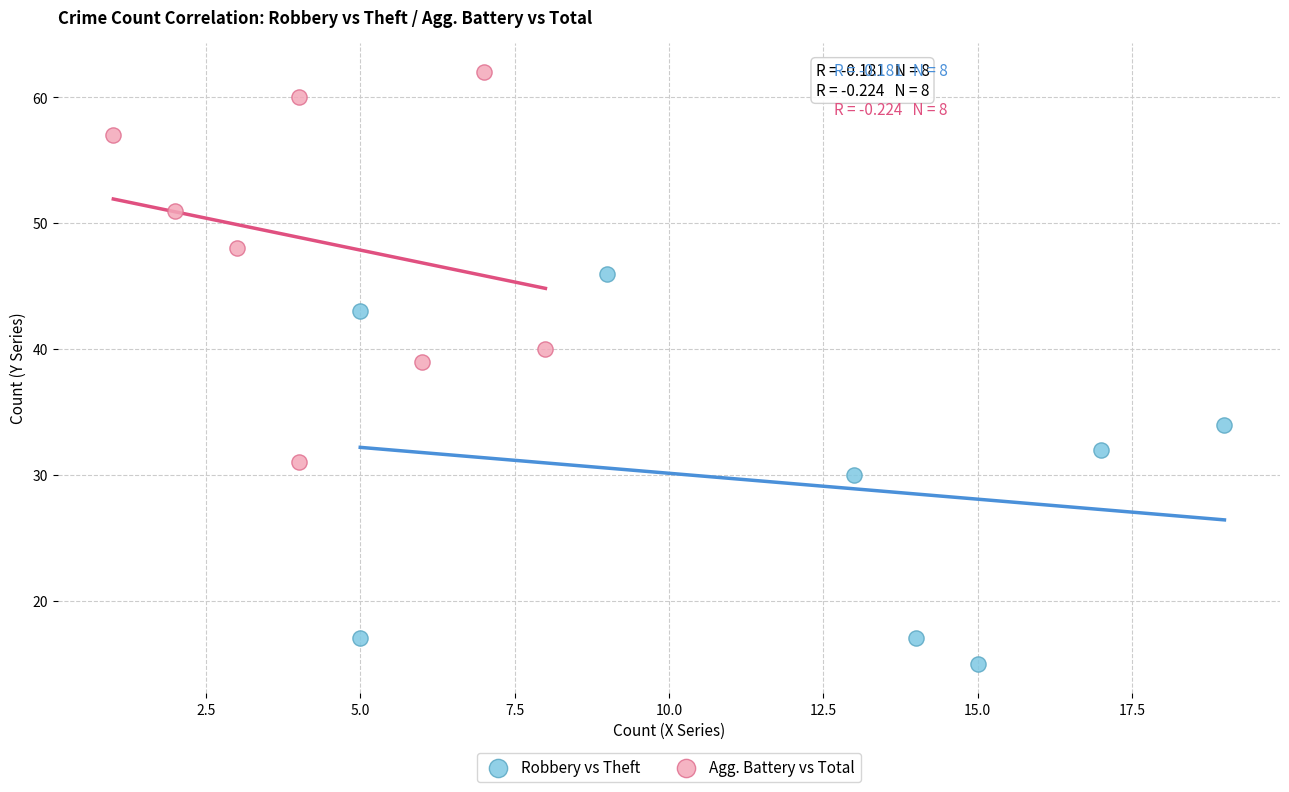

Which series reaches the minimum Y coordinate?

Robbery vs Theft